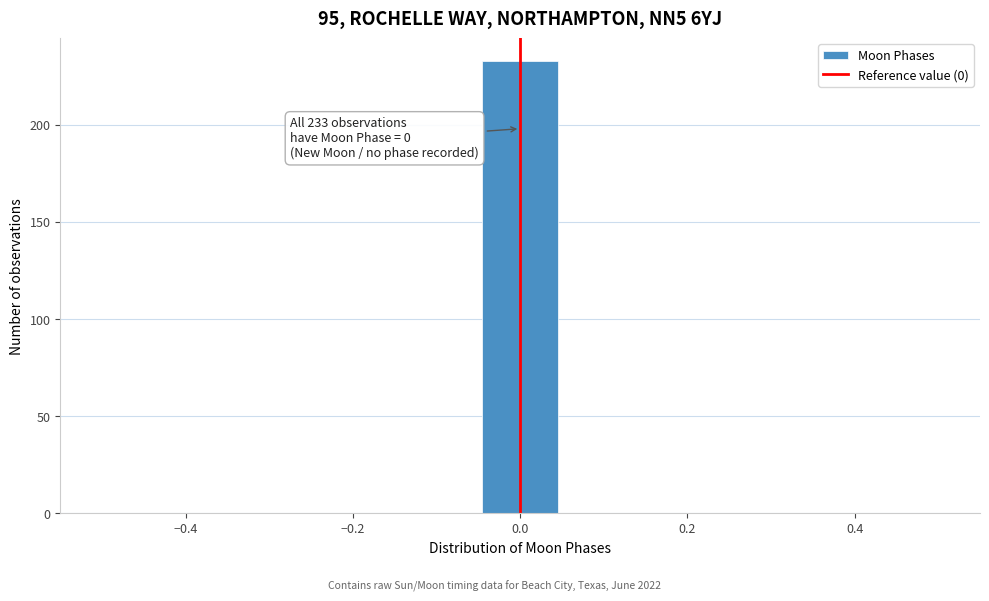

Over which range of the x-axis is the bar tallest?

-0.04 to 0.04